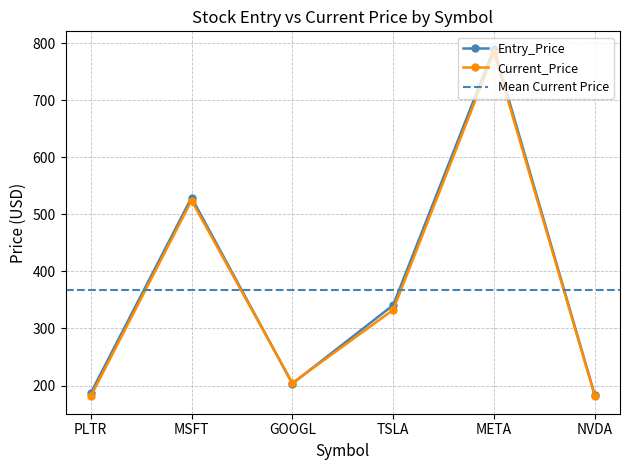

True or false: Entry_Price has more than 1 interior local peaks.

True